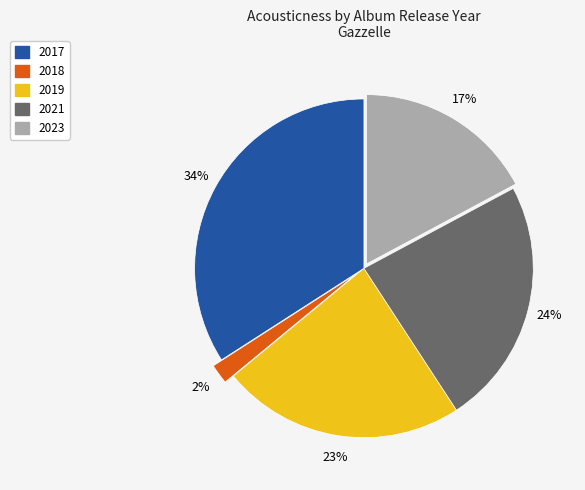

Count the number of slices in the pie.

5